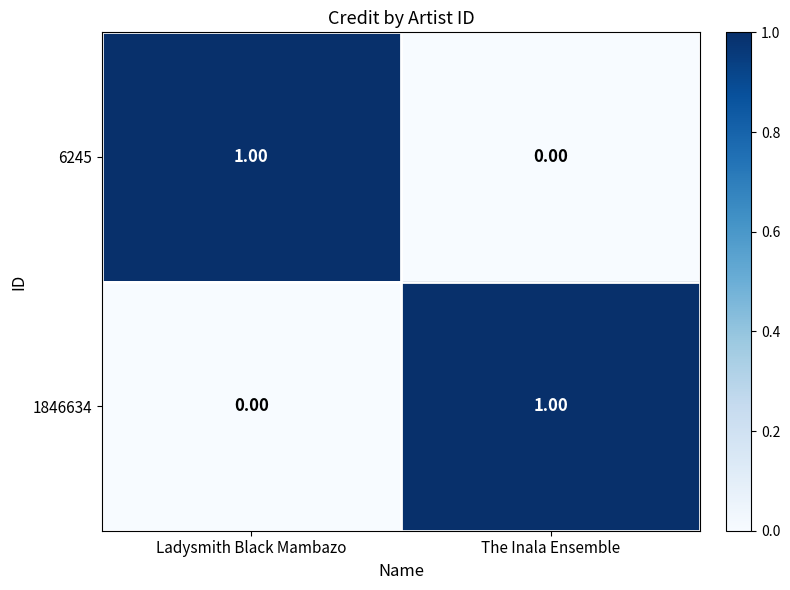

Rank the categories by 6245 value from highest to lowest.

Ladysmith Black Mambazo, The Inala Ensemble